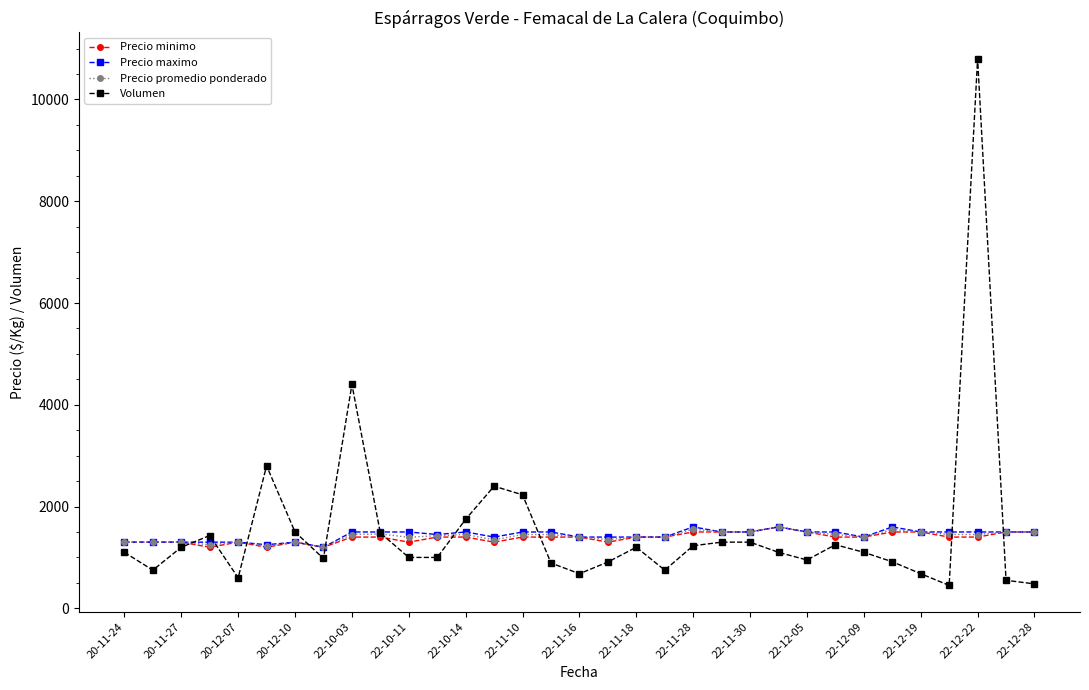

What is the value of the Volumen point at the 3rd from the left?

1200